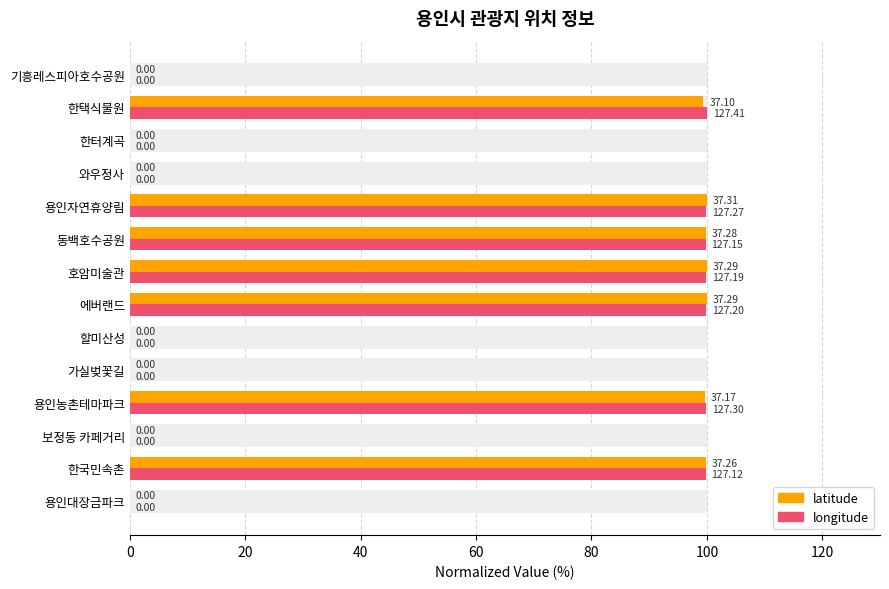

Is the value of latitude at 한터계곡 greater than the value of longitude at 에버랜드?

No